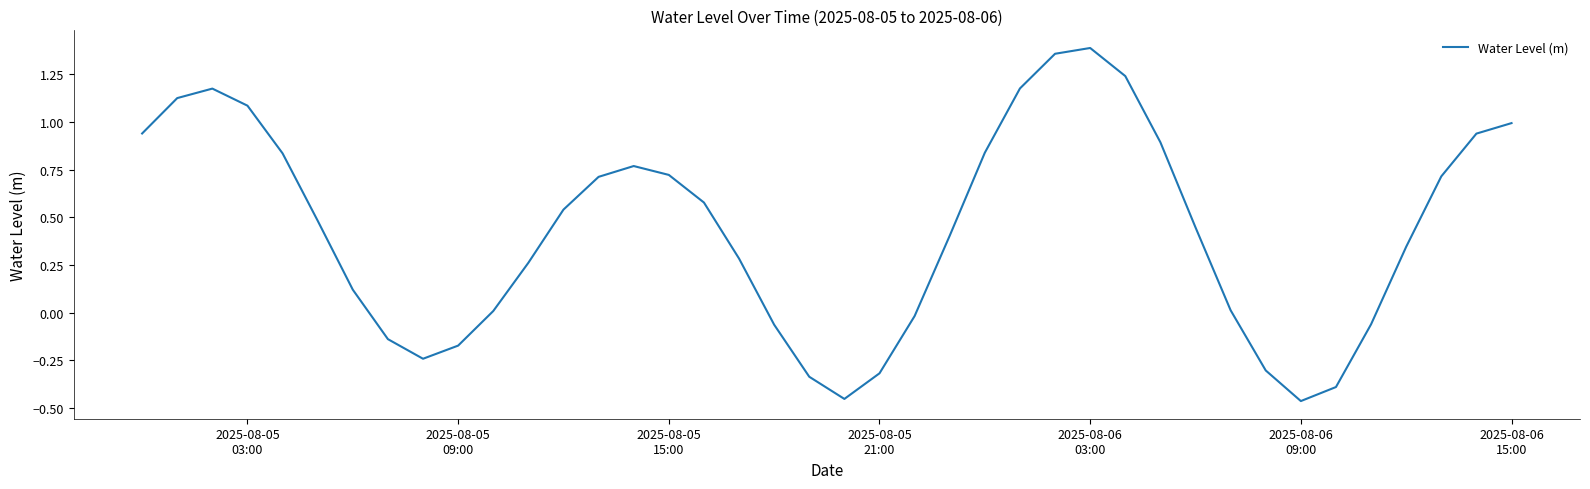

Is this an area chart (filled region under the line)?

No